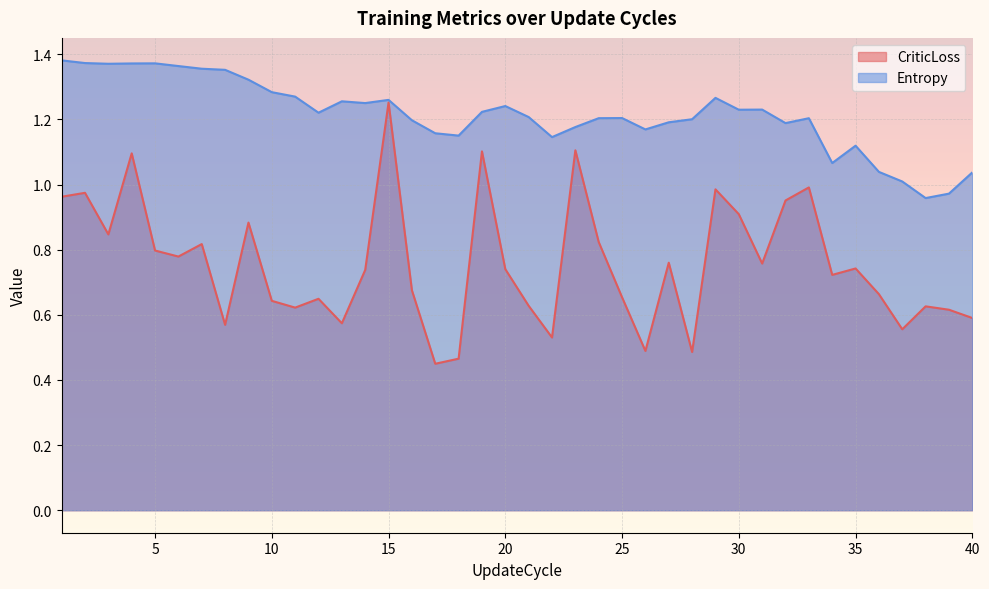

Is it true that CriticLoss equals 0.3 at 15?

False